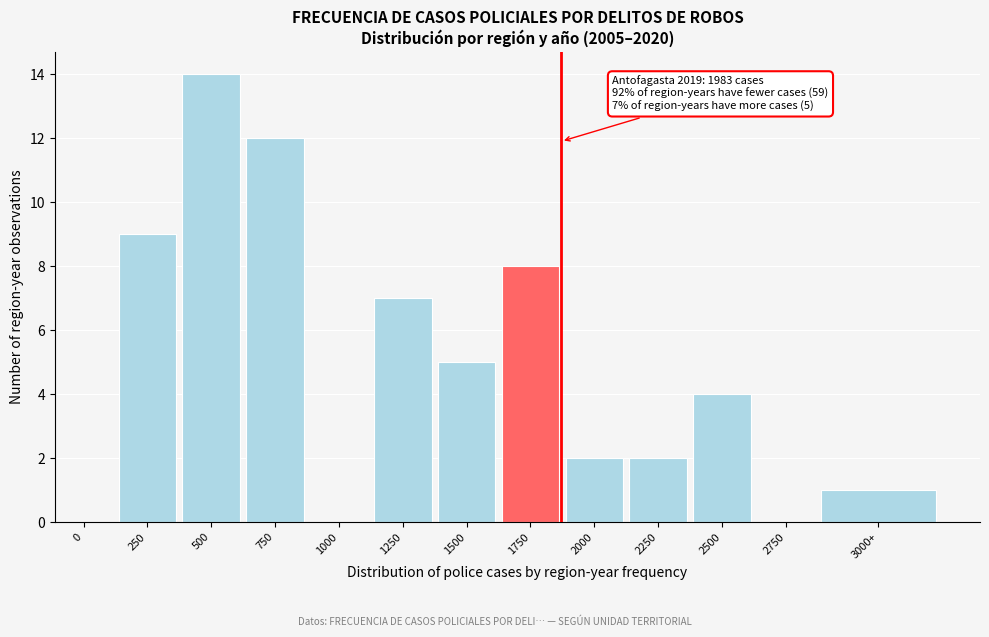

Reading left to right, extract all data points from this chart.

0=0	250=9	500=14	750=12	1000=0	1250=7	1500=5	1750=8	2000=2	2250=2	2500=4	2750=0	3000+=1